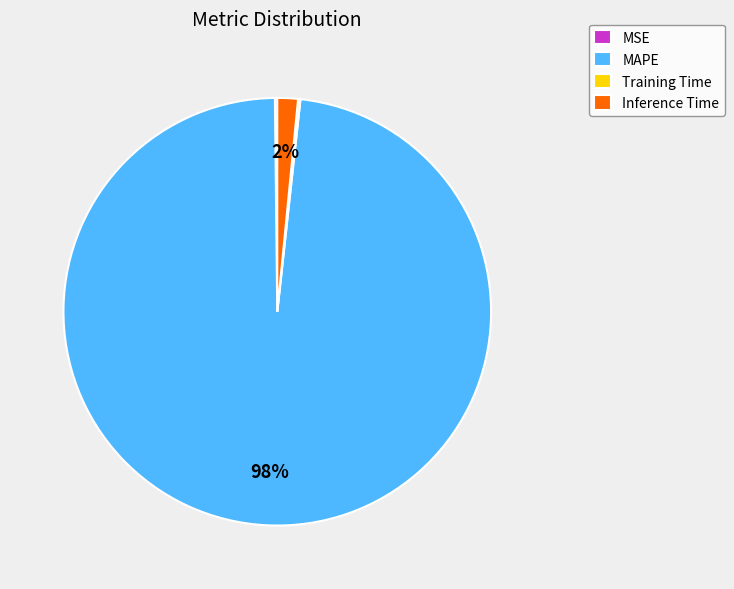

Is it true that Inference Time is 2% of the pie?

True